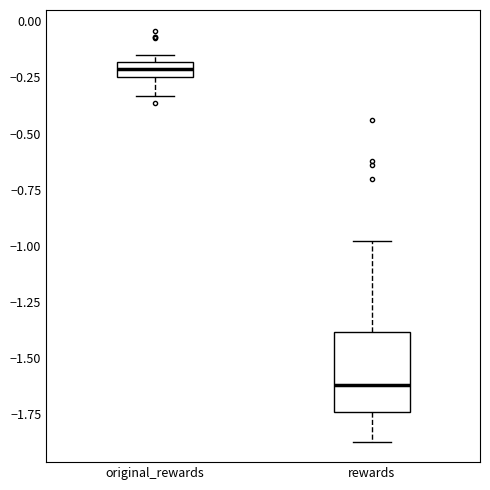

Where does the median line of the box for rewards sit on the y-axis? The values are not printed on the chart, so give them approximately, as read against the axis.

-1.60